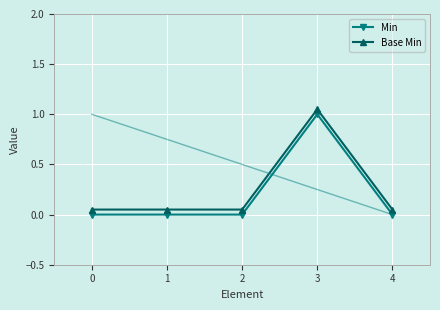

What is the difference between the maximum and minimum values in the Base Min series?

1.0